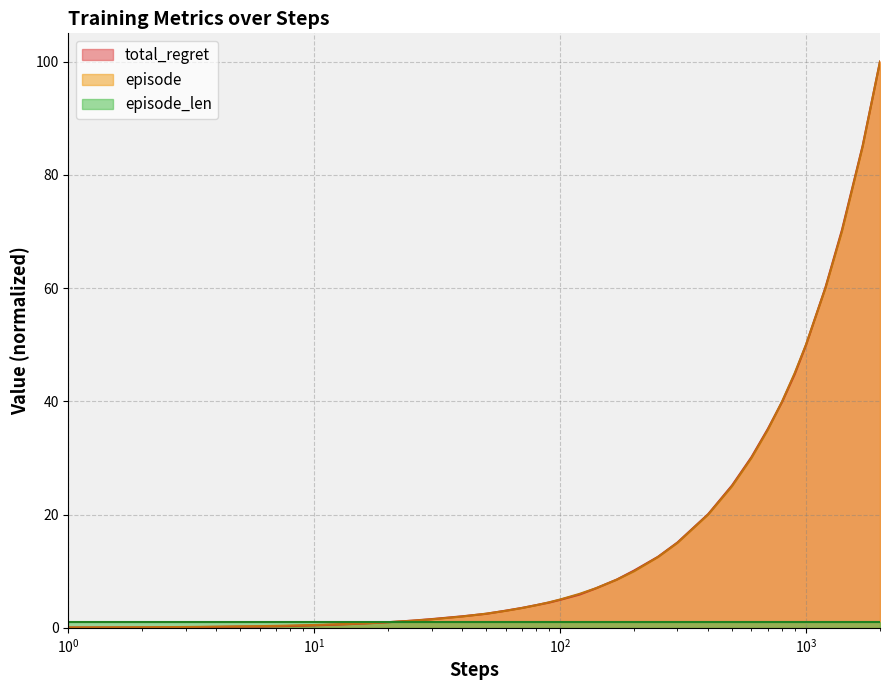

What is the greatest value displayed?

100.0